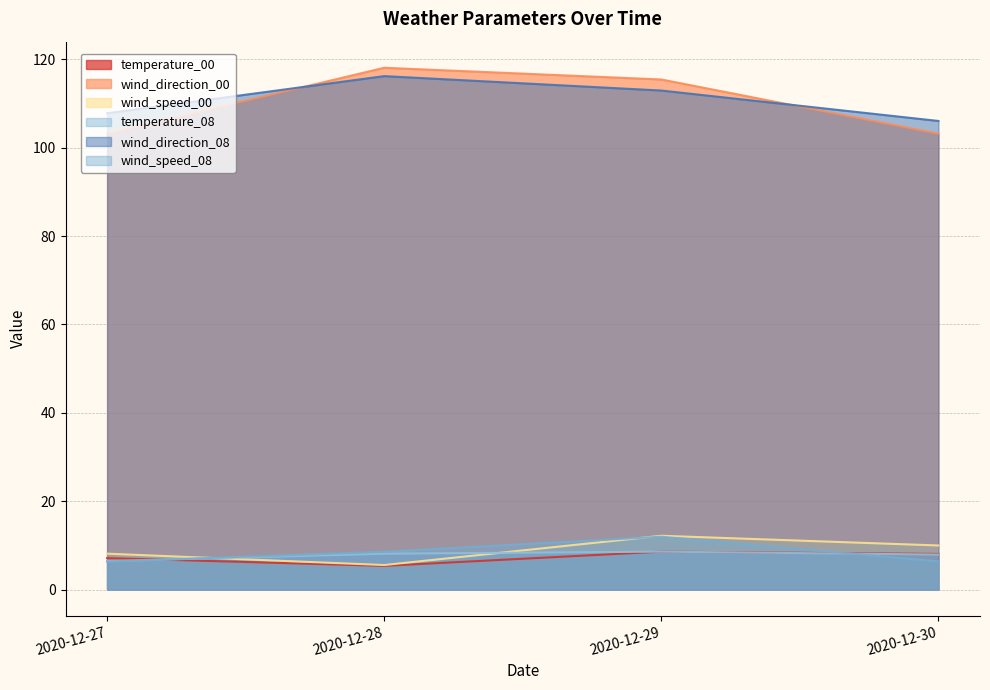

True or false: wind_direction_08 and wind_speed_00 cross at least once.

False